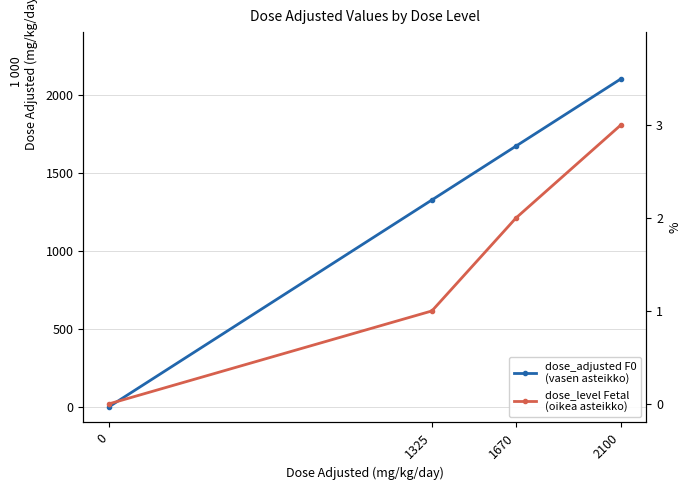

At how many categories does at least one series exceed 561?

3